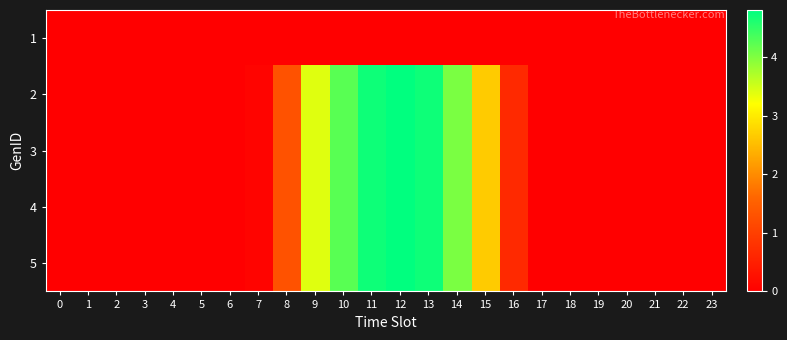

Which has a higher value, 11 or 10?

11